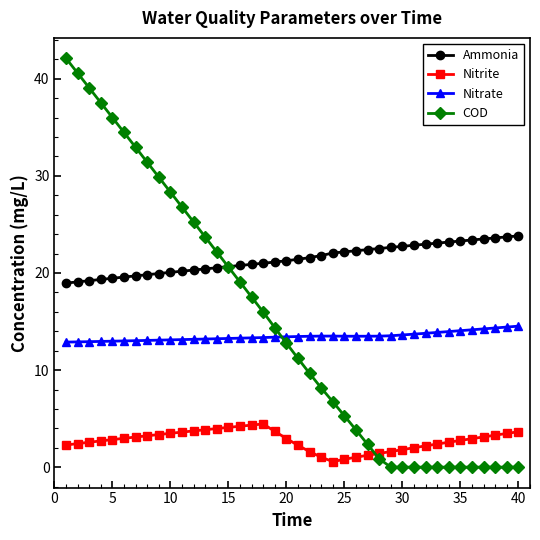

Rank the series by their maximum value, from lowest to highest.

Nitrite, Nitrate, Ammonia, COD